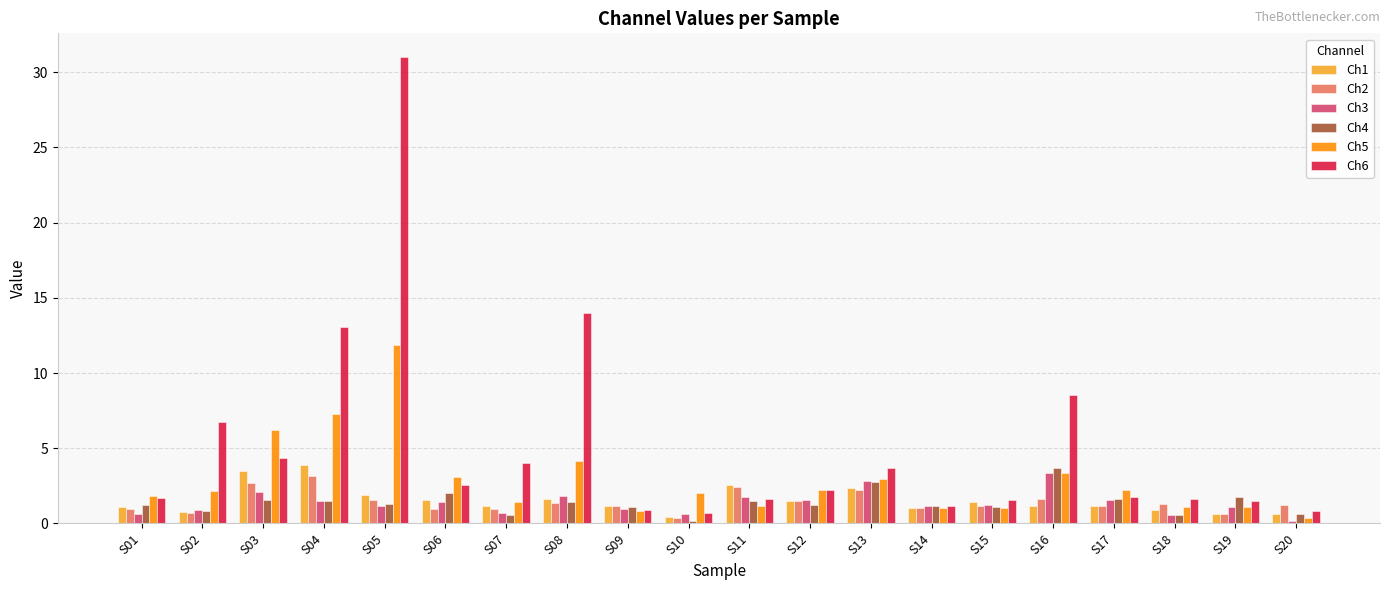

Which series has the largest total across all categories?

Ch6